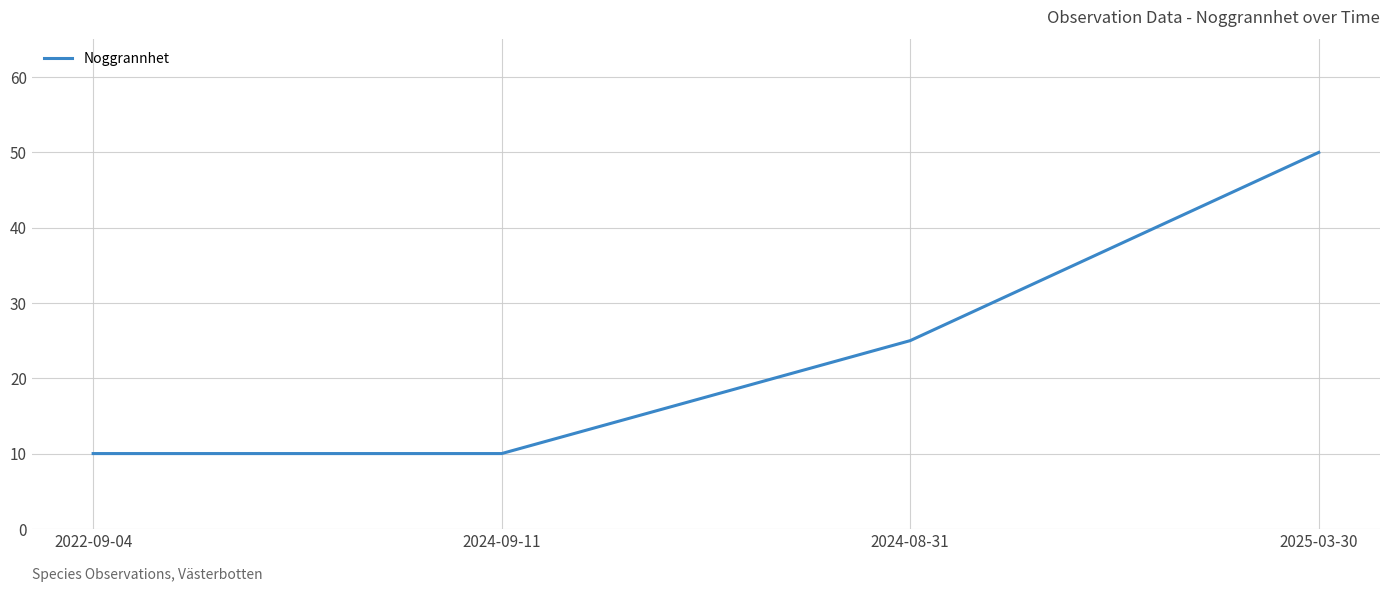

Where is the data nearest to the value 30?

2024-08-31